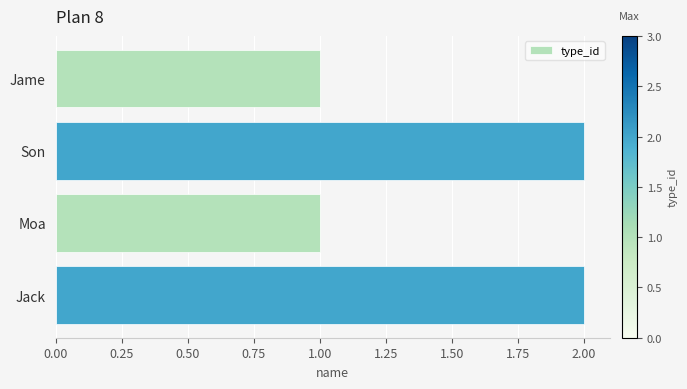

What is the value of the 3rd bar from the top?

1